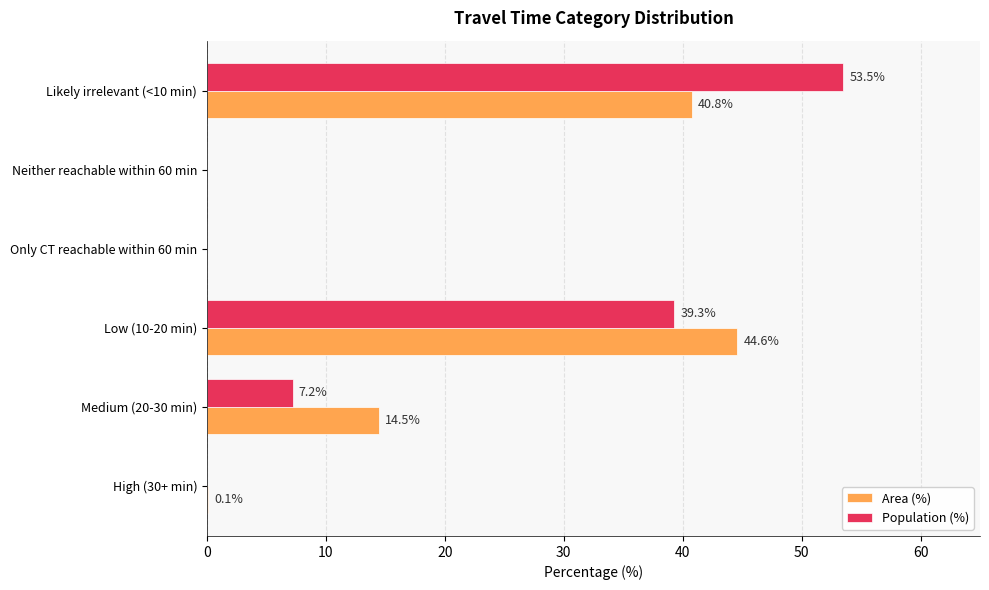

At which label is Area (%) closest to 22?

Medium (20-30 min)